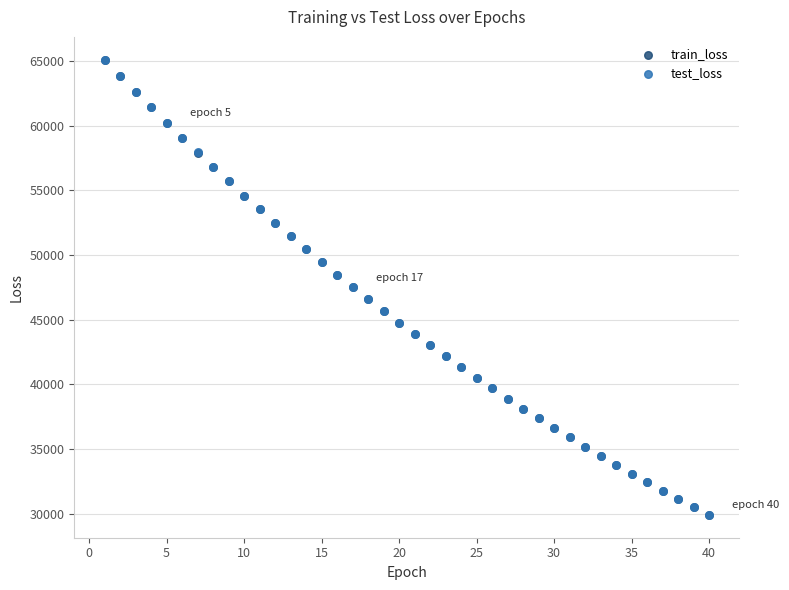

What are all the series names shown in the legend?

train_loss, test_loss